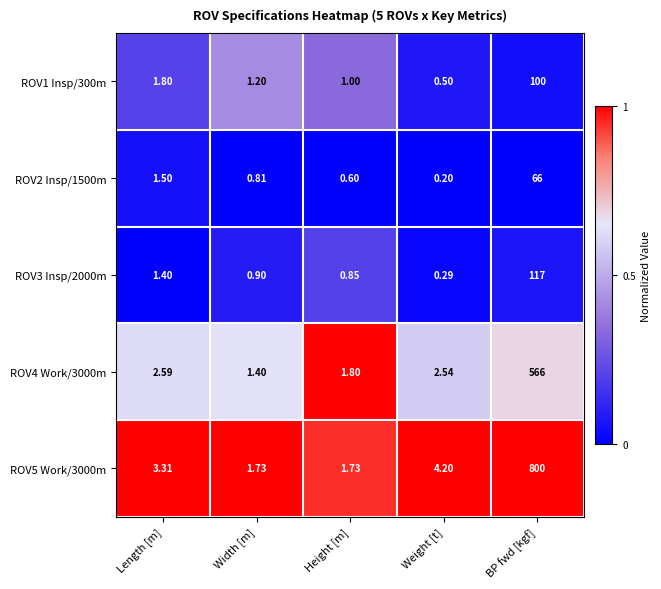

At which category does the chart reach its peak across all series?

BP fwd [kgf]